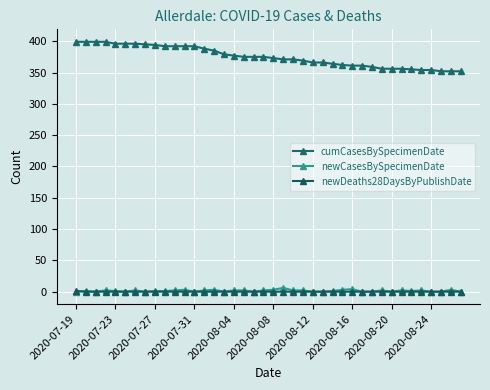

How many lines are shown in the chart?

3